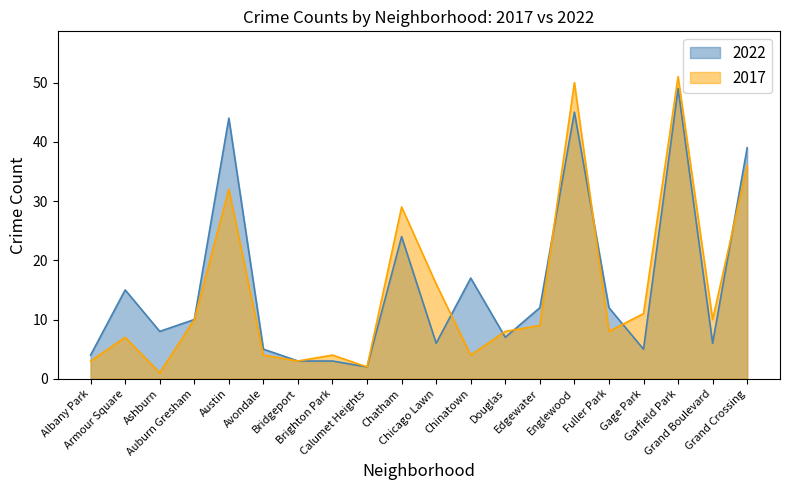

What is the label of the 20th point from the left?

Grand Crossing